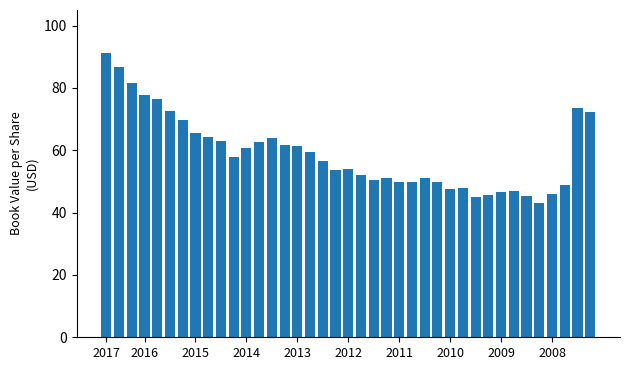

Count the number of data series in this chart.

1